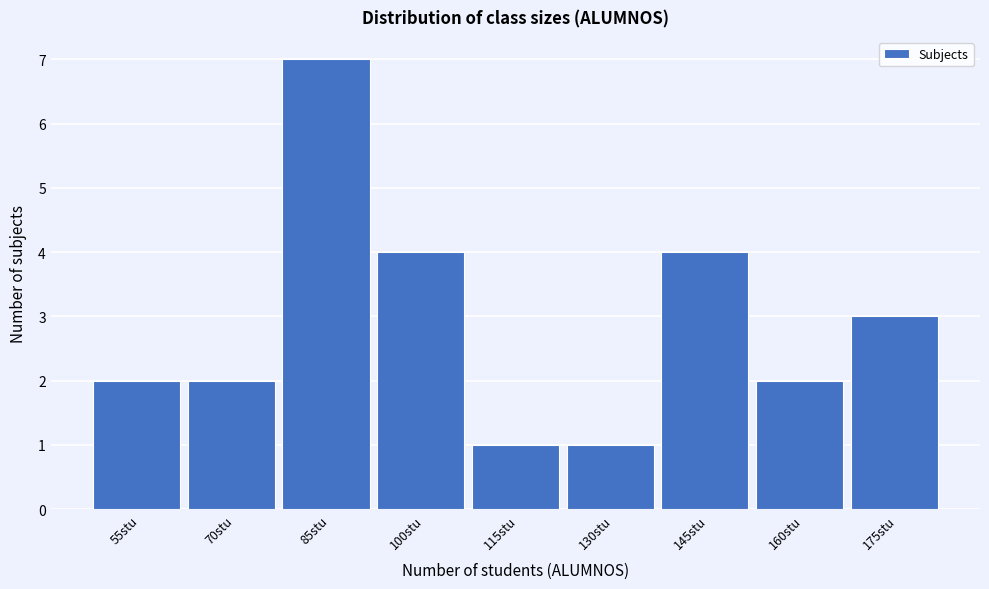

Reading right to left, what are all the values shown in this chart?

175stu=3	160stu=2	145stu=4	130stu=1	115stu=1	100stu=4	85stu=7	70stu=2	55stu=2